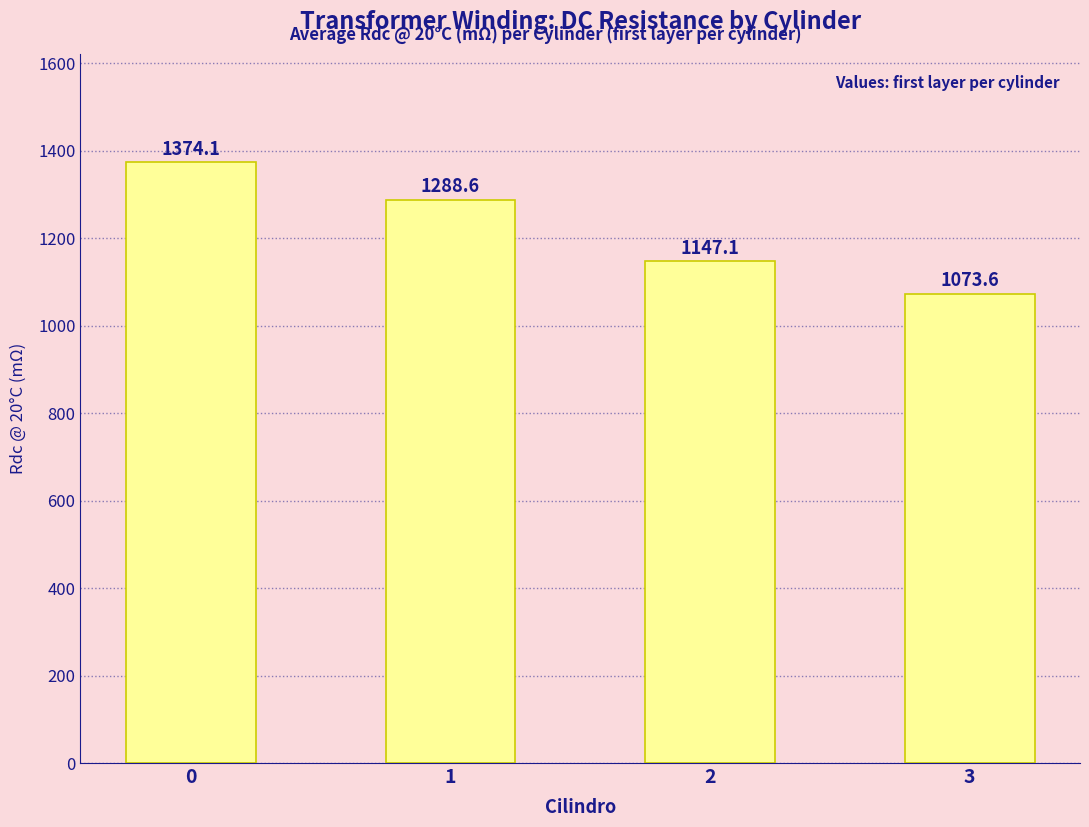

What is the sum of all values?

4883.4